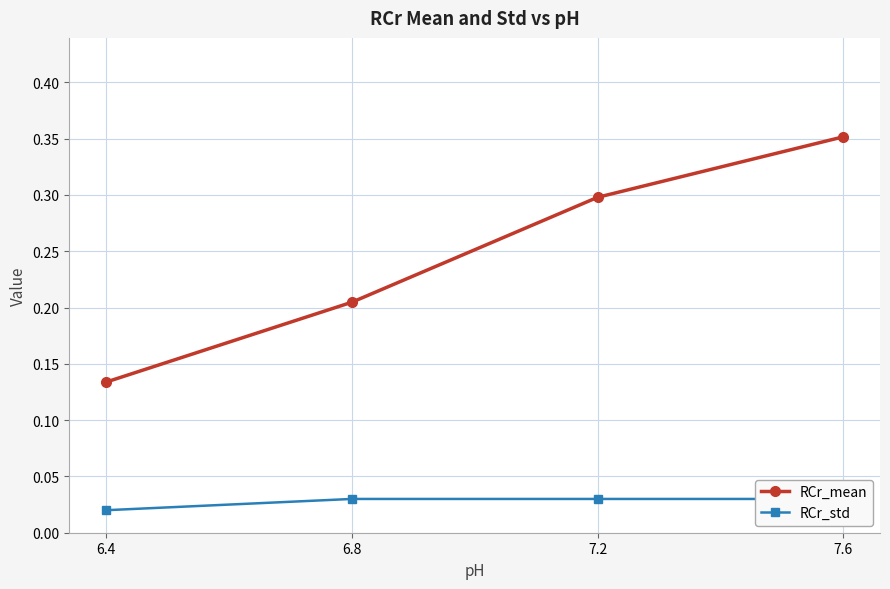

Count the RCr_std values in the range 0 to 1.

4